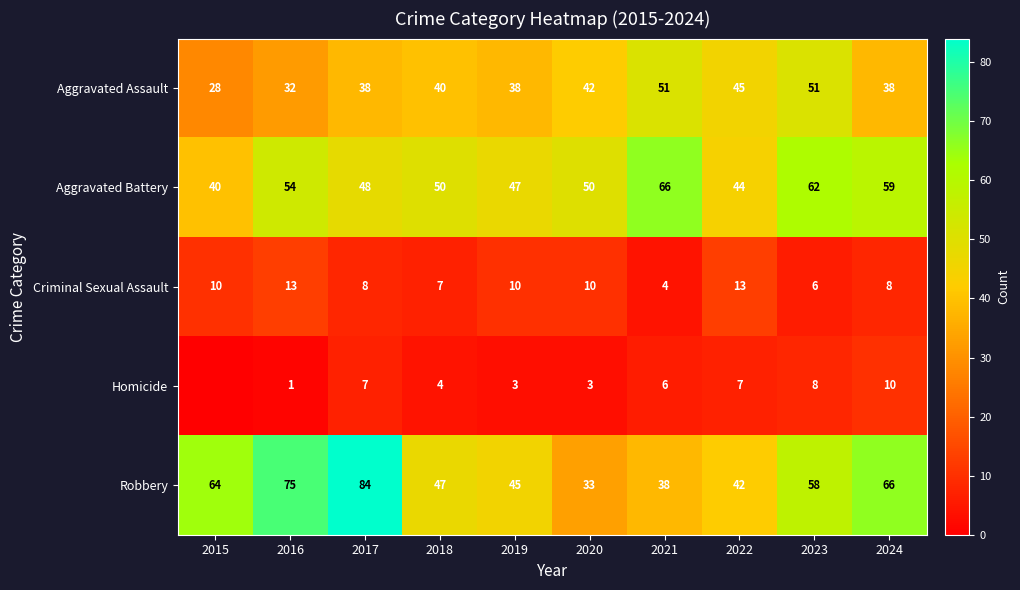

True or false: Criminal Sexual Assault has a value of 10 at 2015.

True